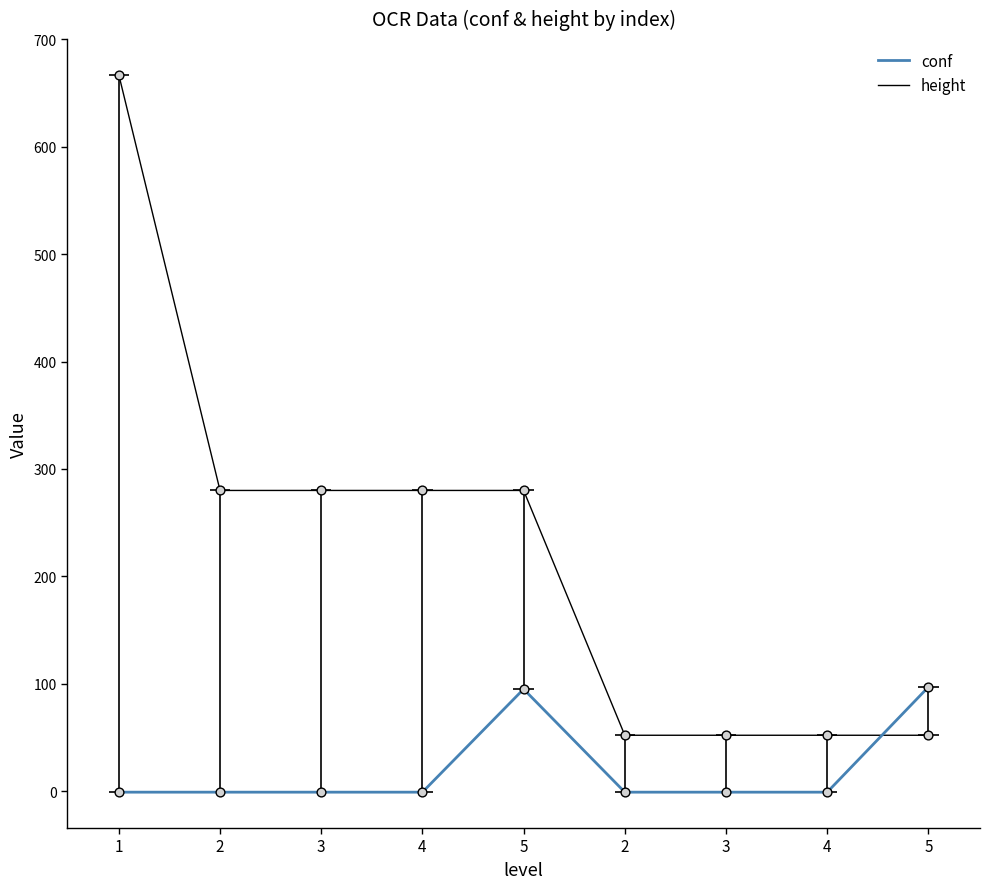

What is the total value across all series at 4?

279.0